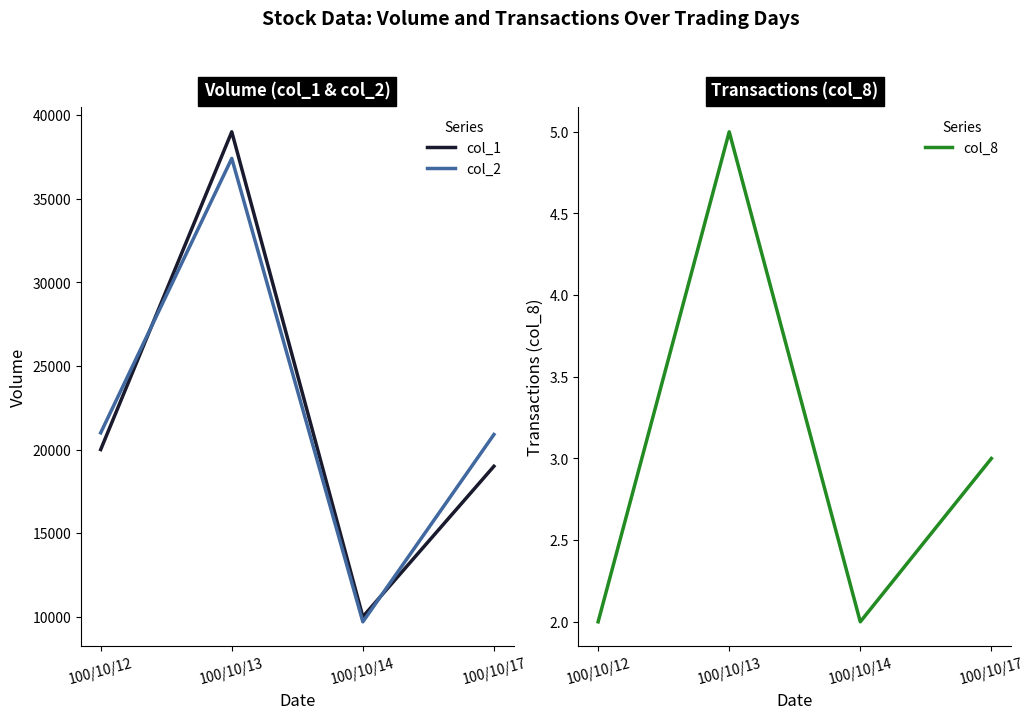

At which category does the chart reach its minimum across all series?

100/10/12